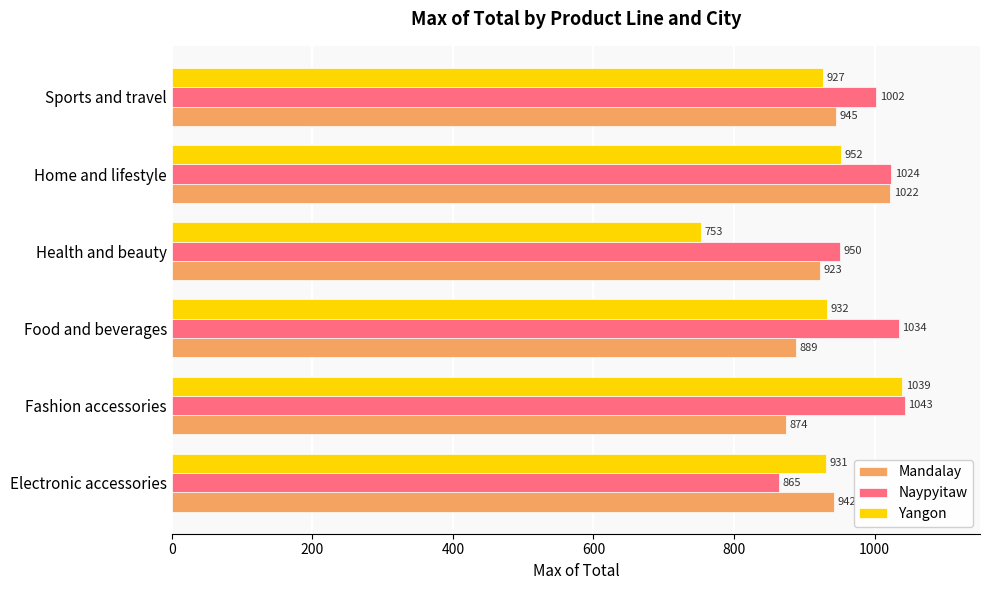

At which label does Yangon reach its minimum?

Health and beauty